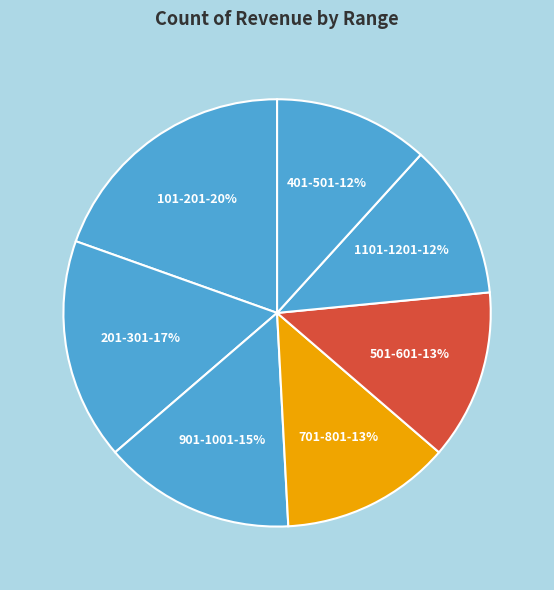

The 201-301 slice represents 6% of the pie. True or false?

False